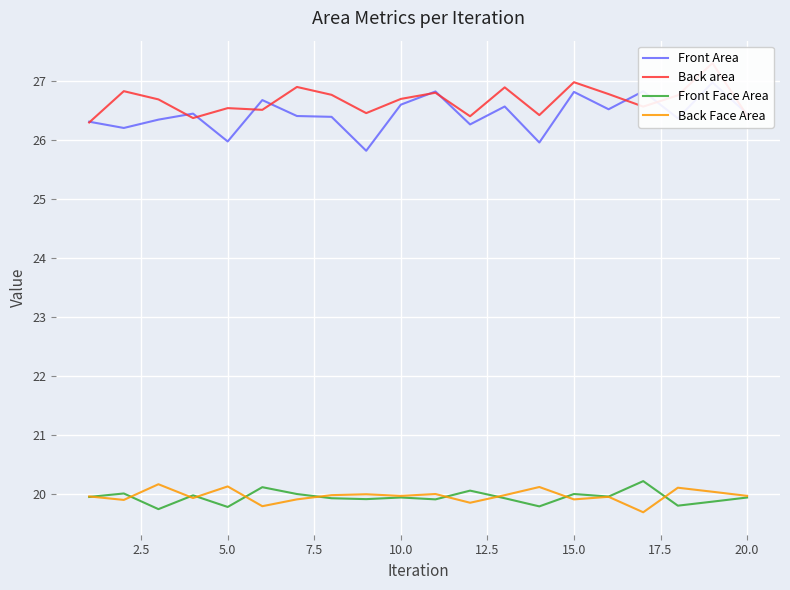

What is the highest value of the Back Face Area series?

20.2